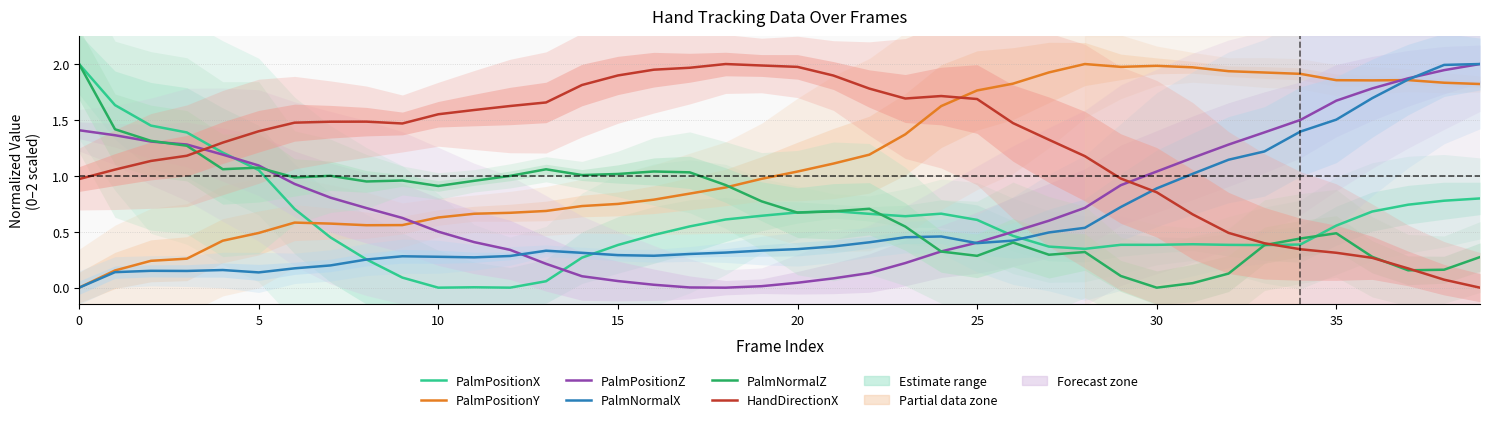

Is it true that PalmPositionZ equals 0.5 at 25?

False